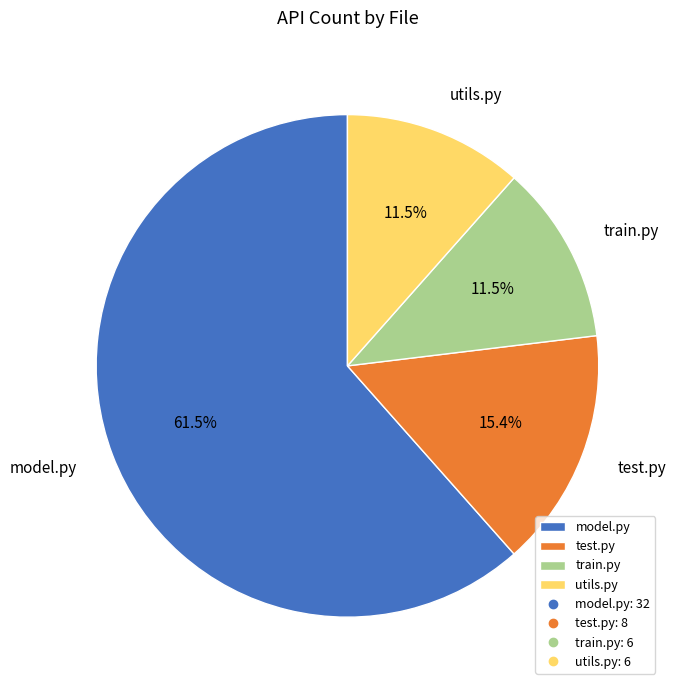

Which category accounts for the majority?

model.py